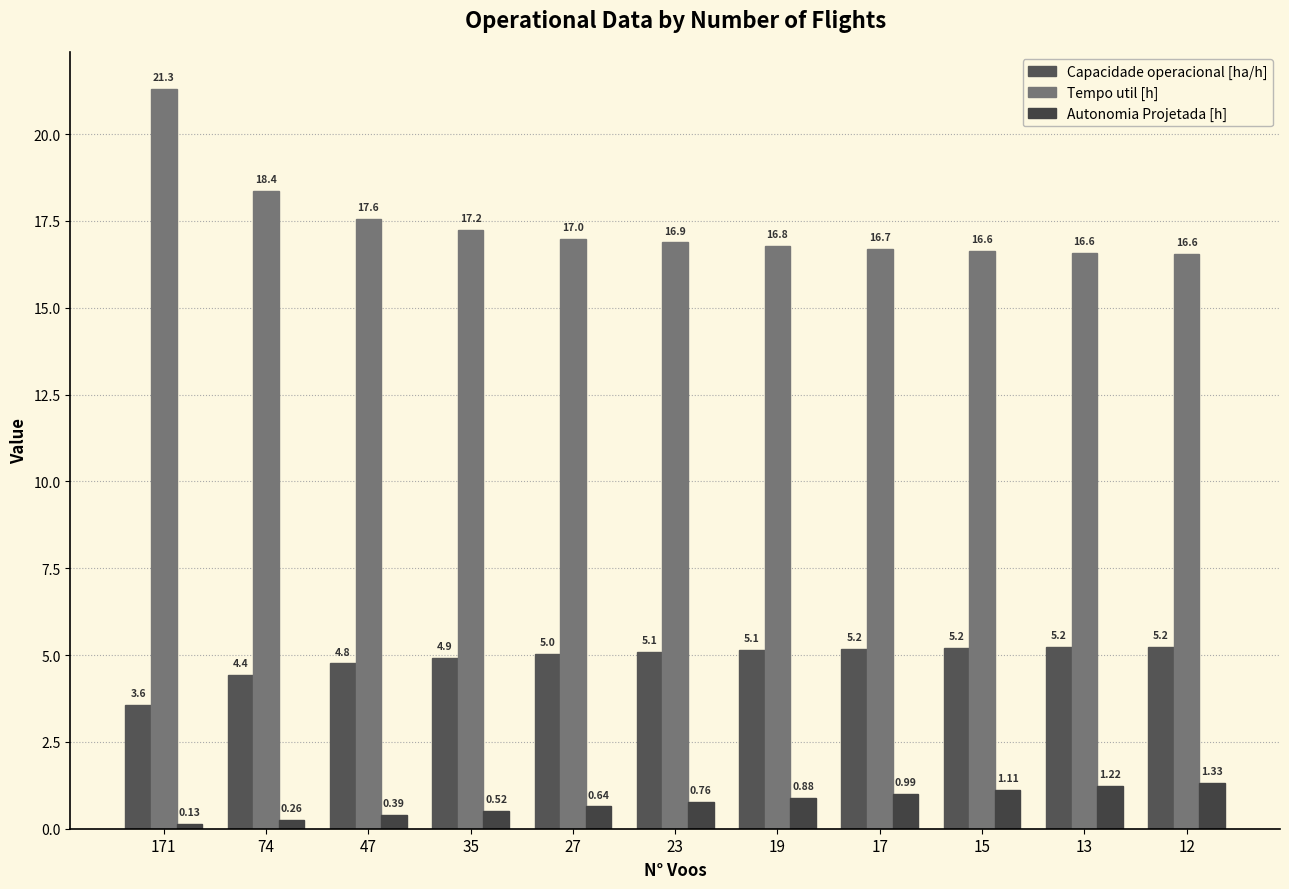

How many bars are there in total?

33